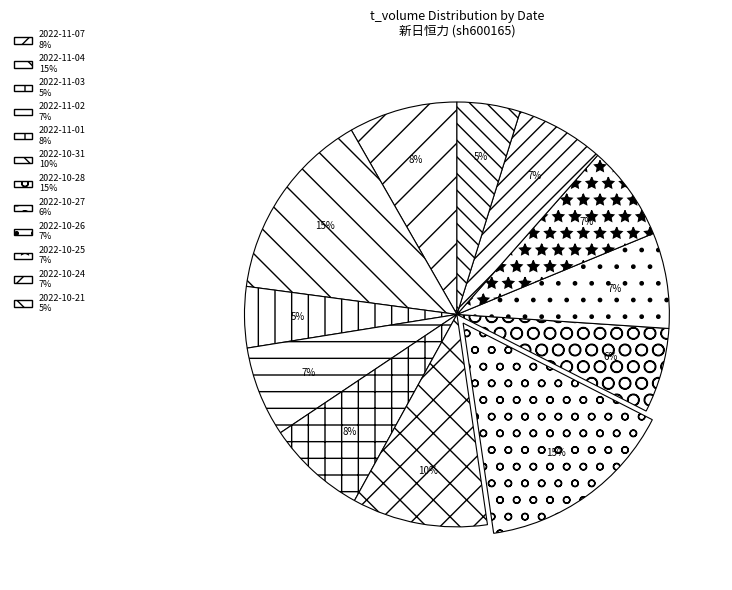

Does 2022-10-26 account for over 50% of the chart?

No